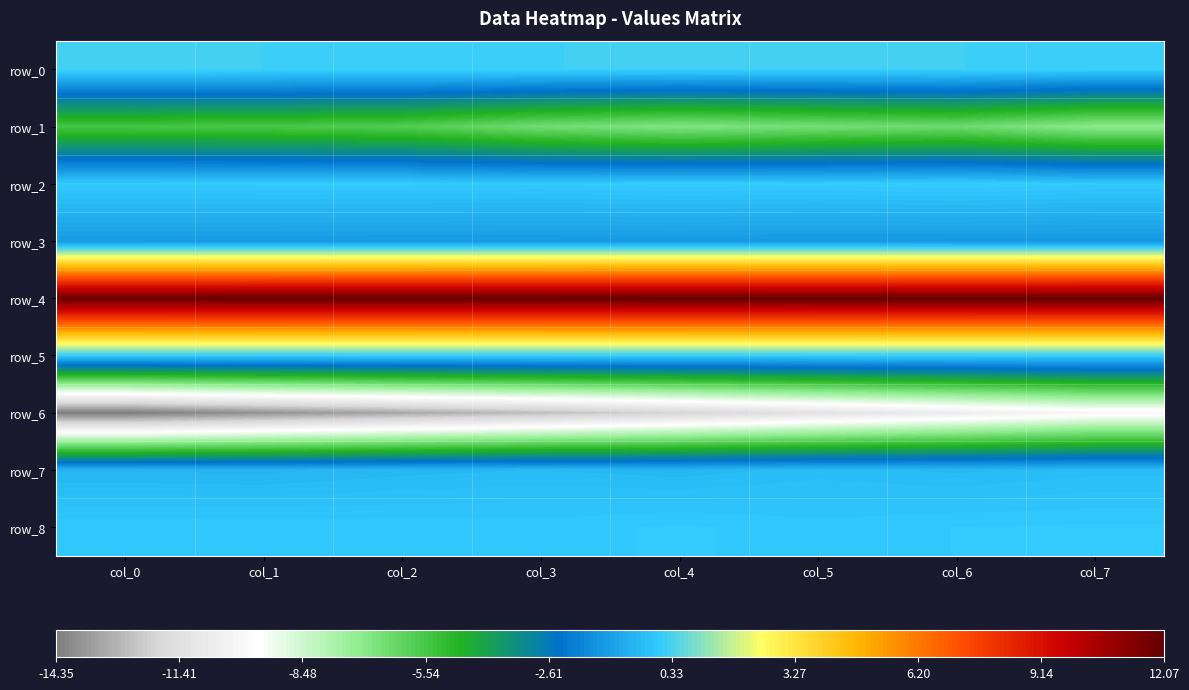

How many data points in row_8 are above 0?

2